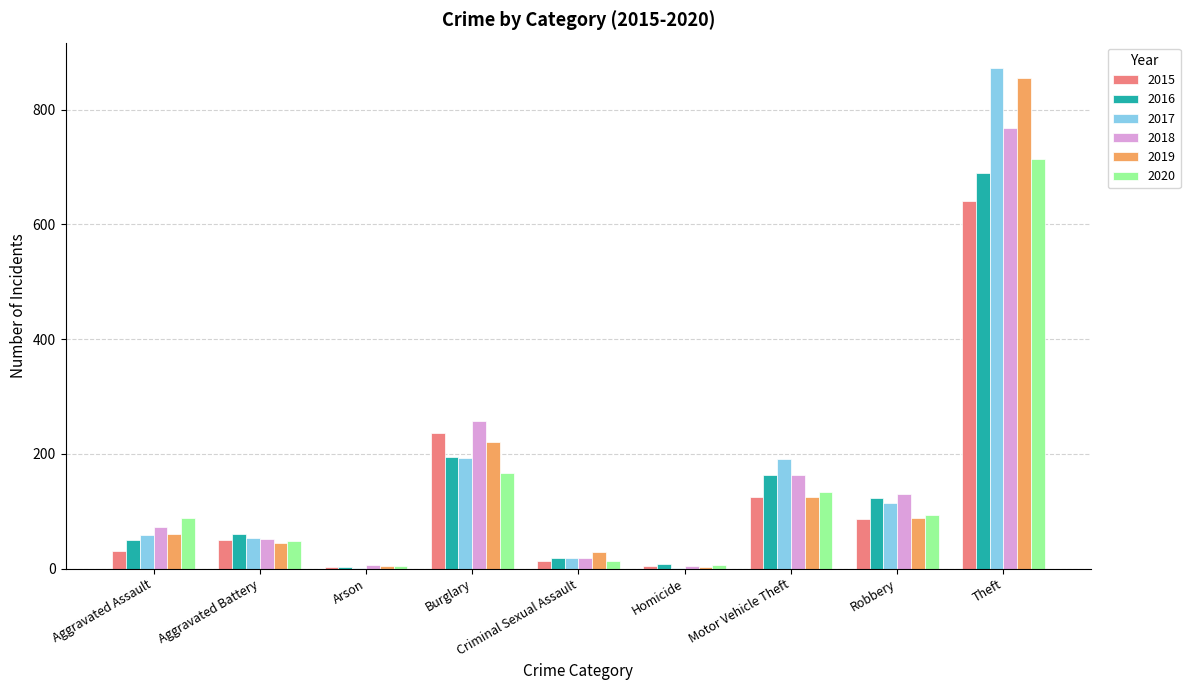

How many groups of bars are there?

9